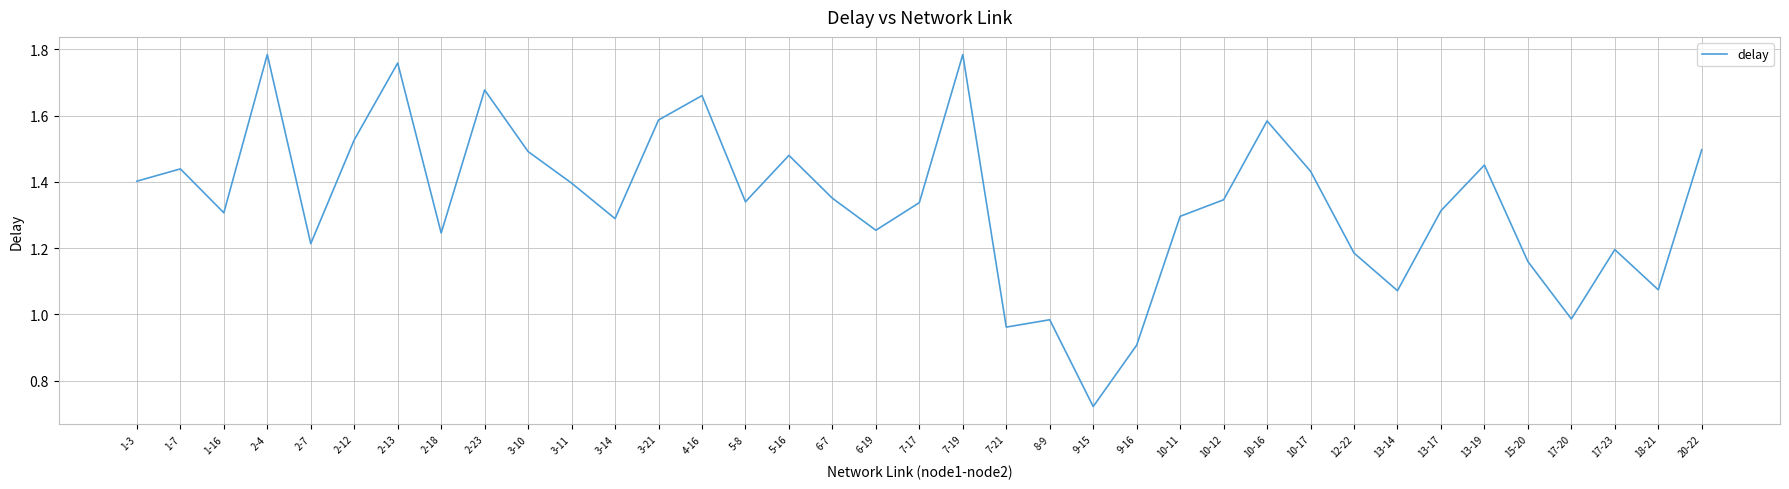

Does the chart display data point markers on the line(s)?

No